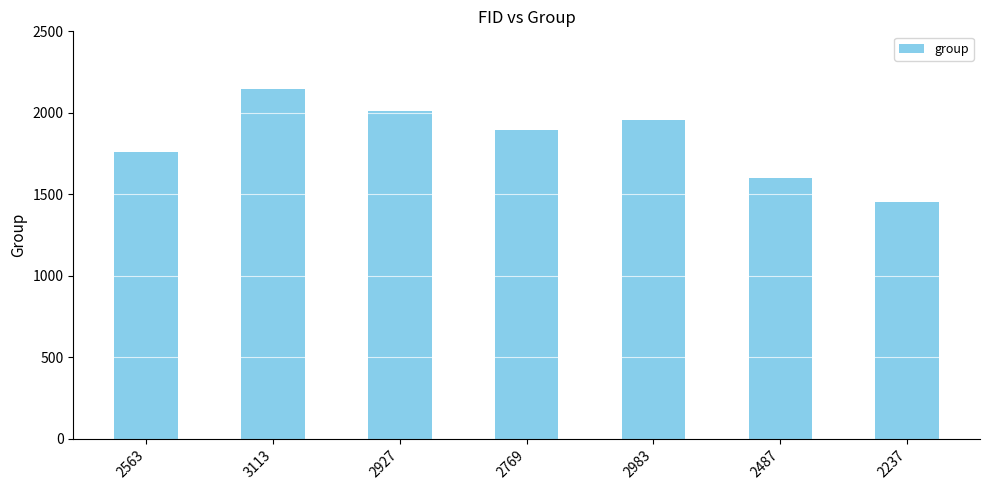

Rank the categories by value from lowest to highest.

2237, 2487, 2563, 2769, 2983, 2927, 3113